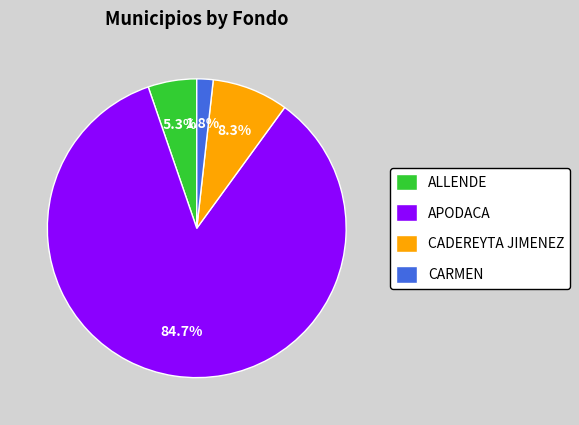

How many segments does this pie chart have?

4